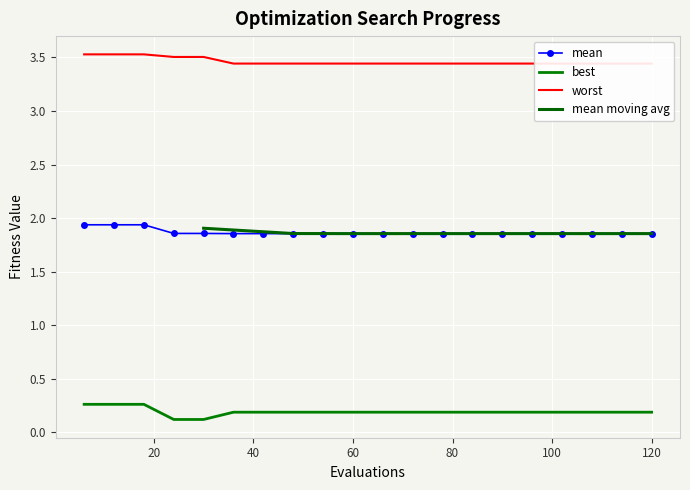

What is the sum of all best values?

3.8